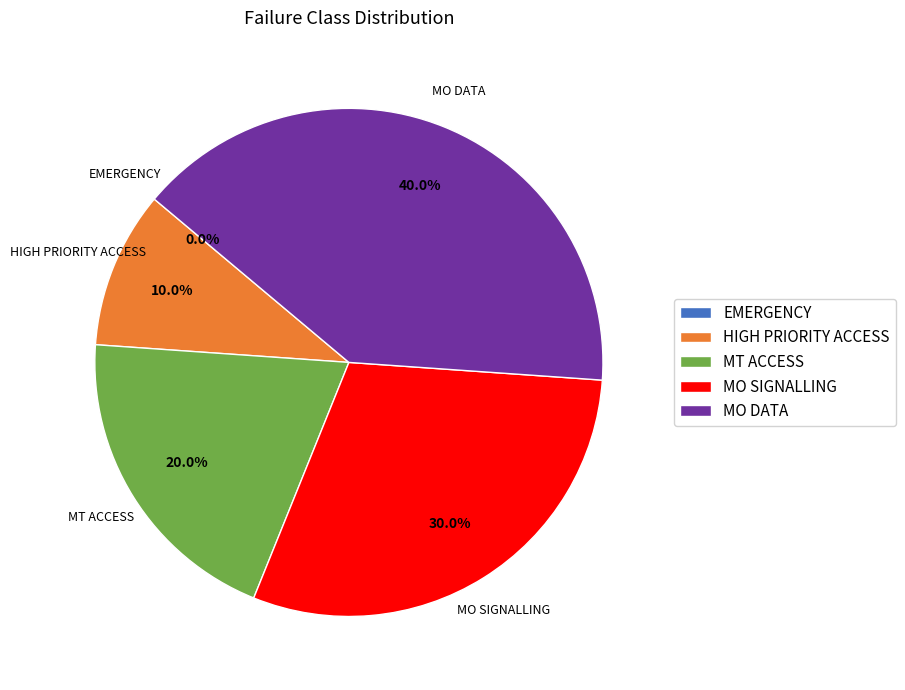

Is it true that EMERGENCY is 0% of the pie?

True